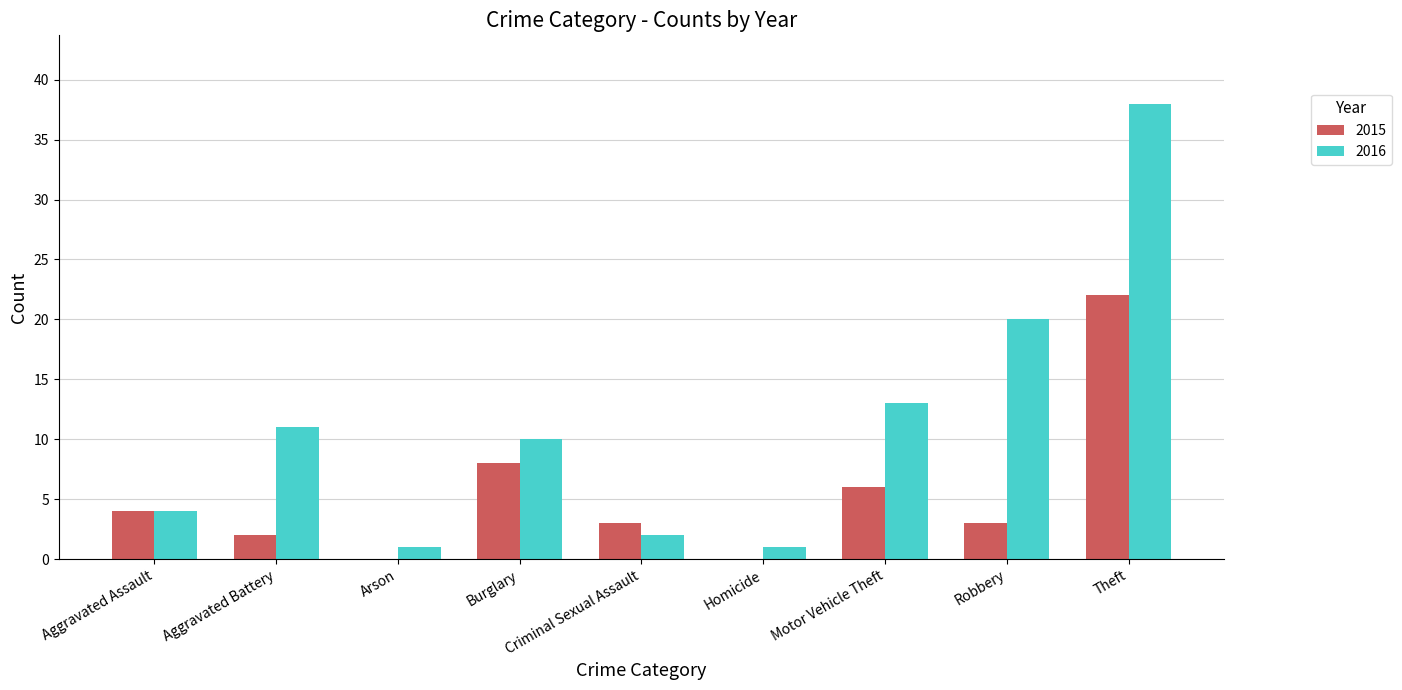

Which label corresponds to the largest value in the chart?

Theft